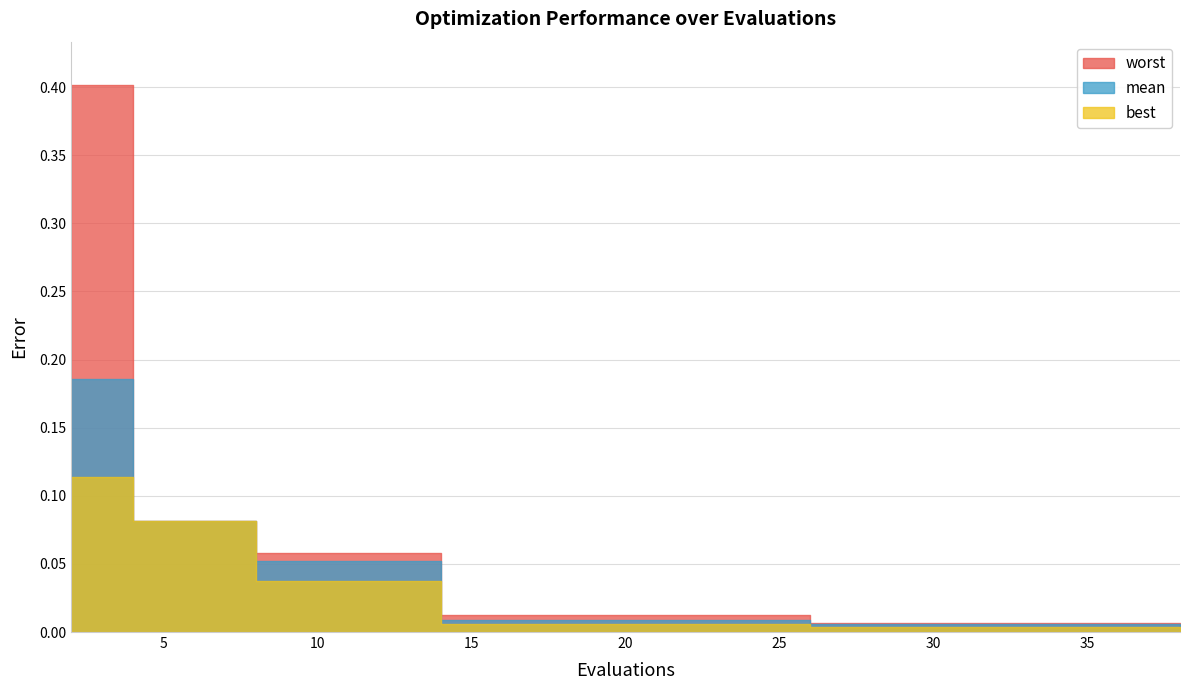

True or false: best and mean intersect in this chart.

False